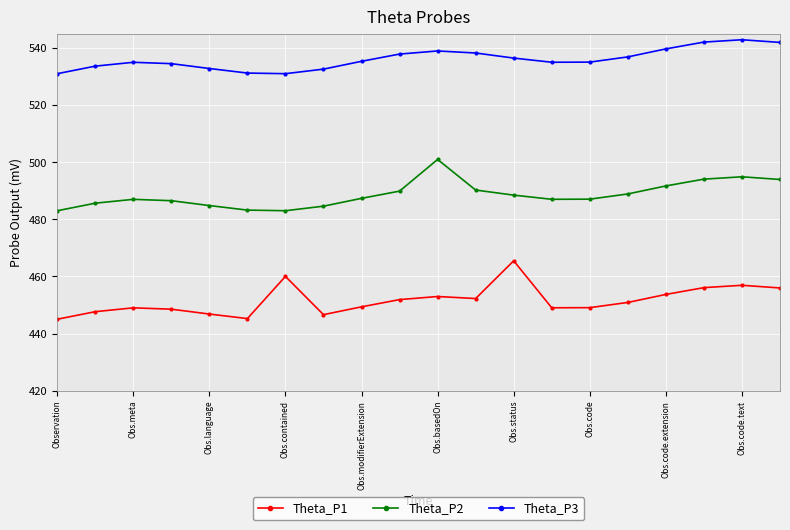

What are all the series names shown in the legend?

Theta_P1, Theta_P2, Theta_P3